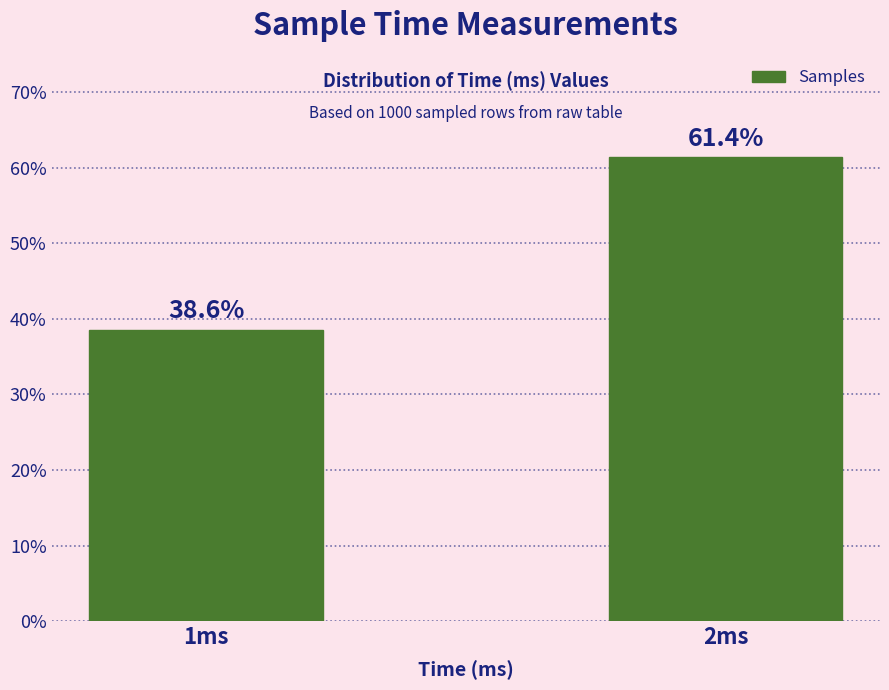

What value does the data have at 2ms?

61.4